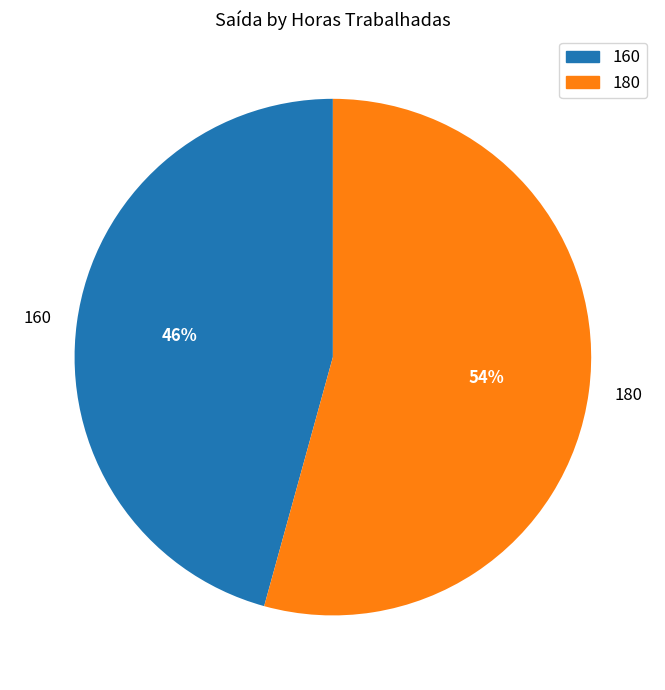

Which has a higher value, 160 or 180?

180